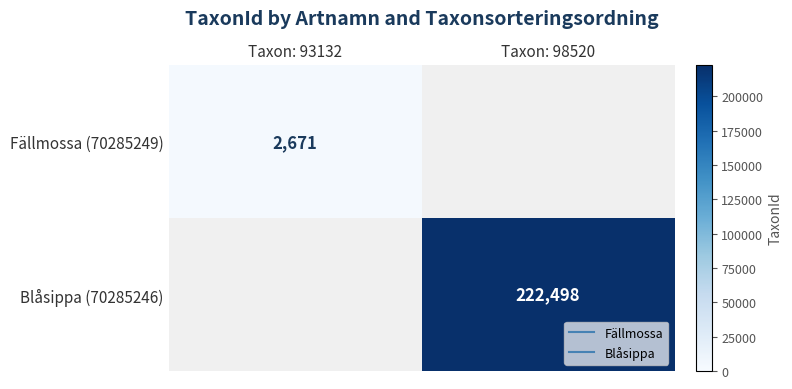

Rank the series by their average value, from lowest to highest.

Fällmossa (70285249), Blåsippa (70285246)